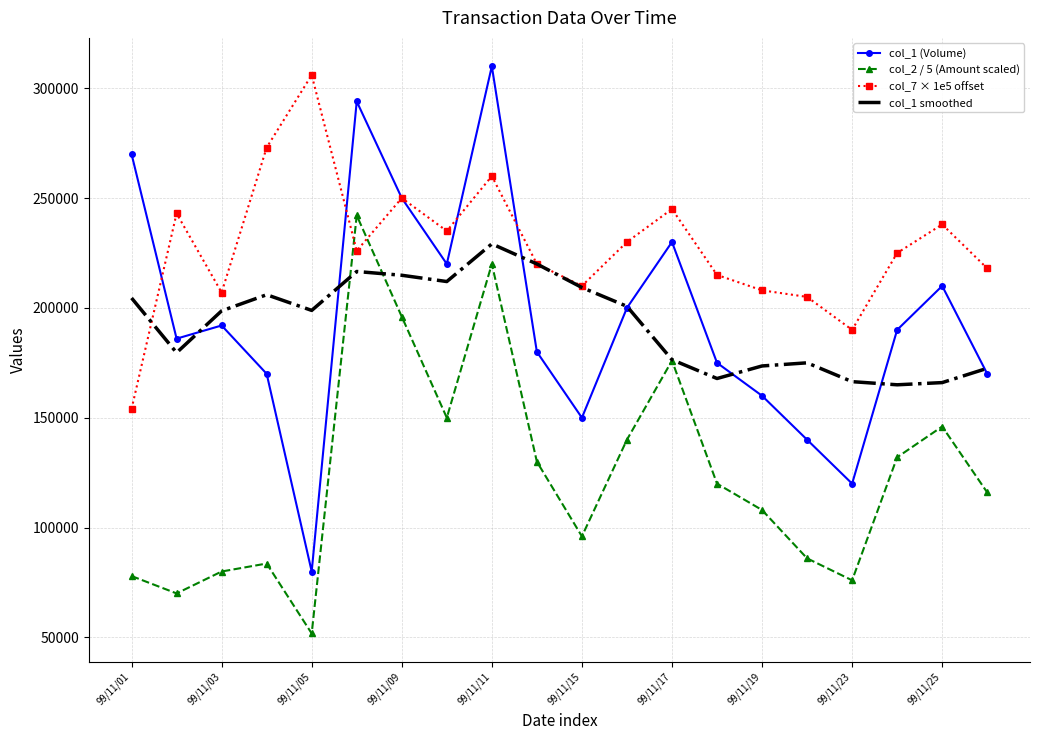

What is the maximum value for col_1 (Volume)?

310000.0